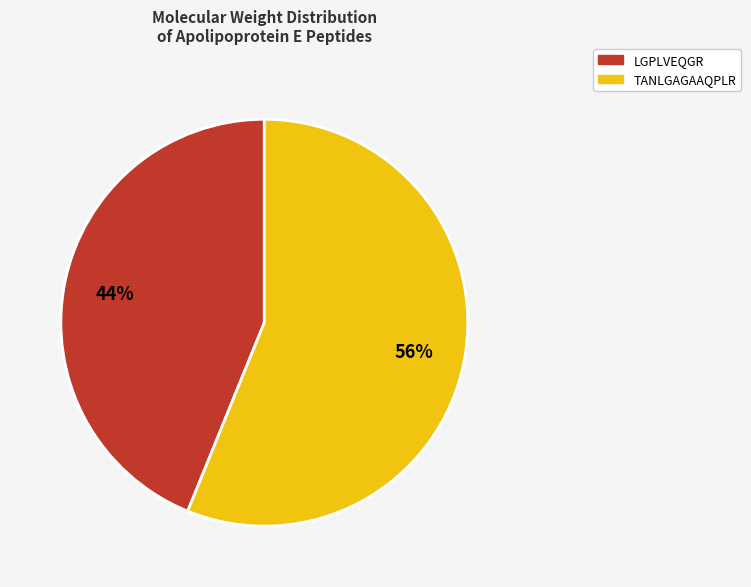

Which category has the smallest portion of the pie?

LGPLVEQGR